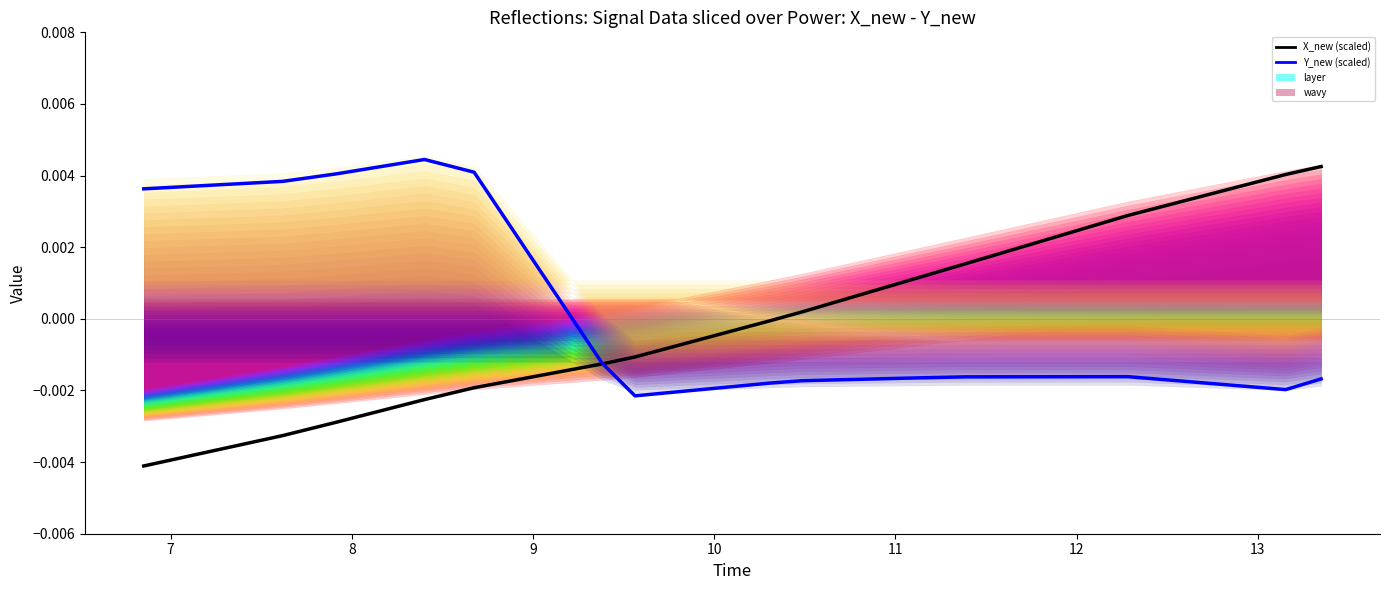

Which series has the largest total across all categories?

X_new (scaled)